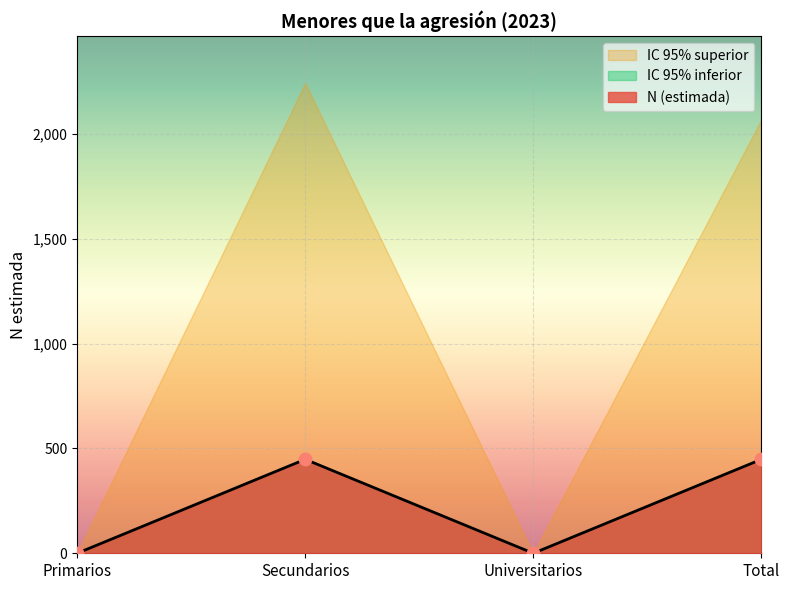

Which series contains the highest Y value?

N (estimada)